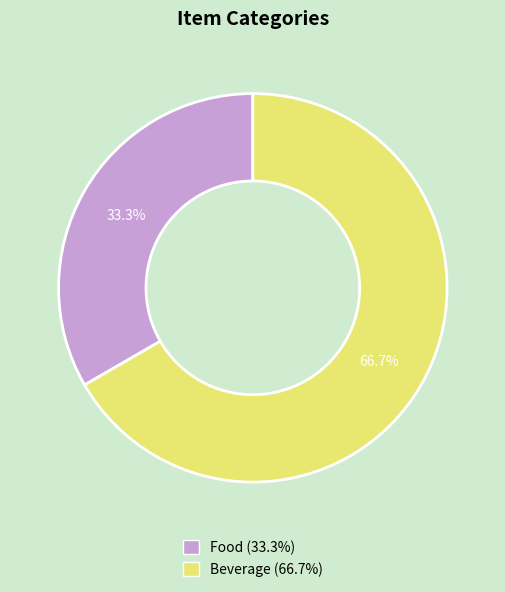

Does Food represent more than half of the total?

No